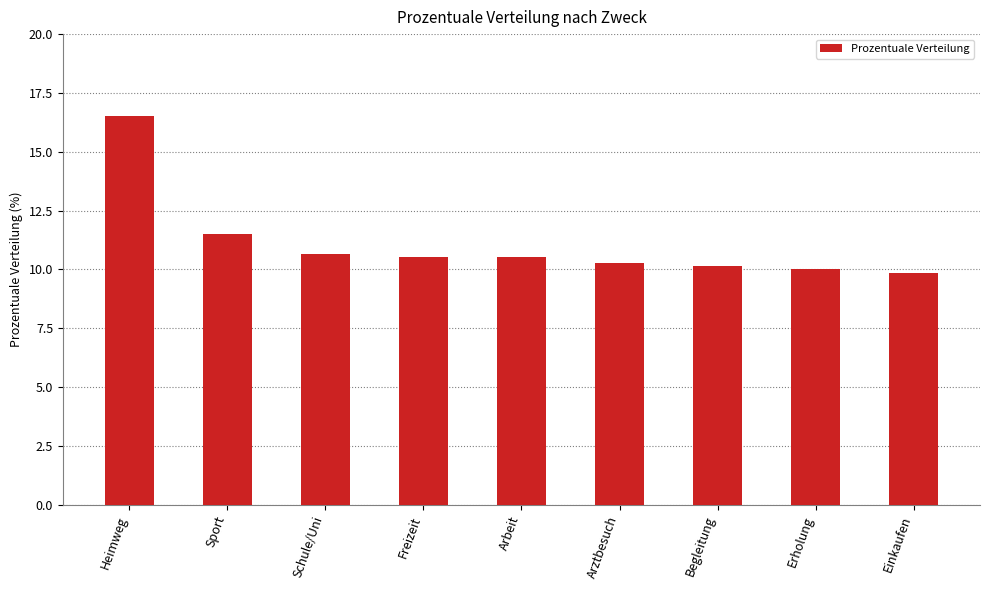

What is the approximate value at Einkaufen?

9.8